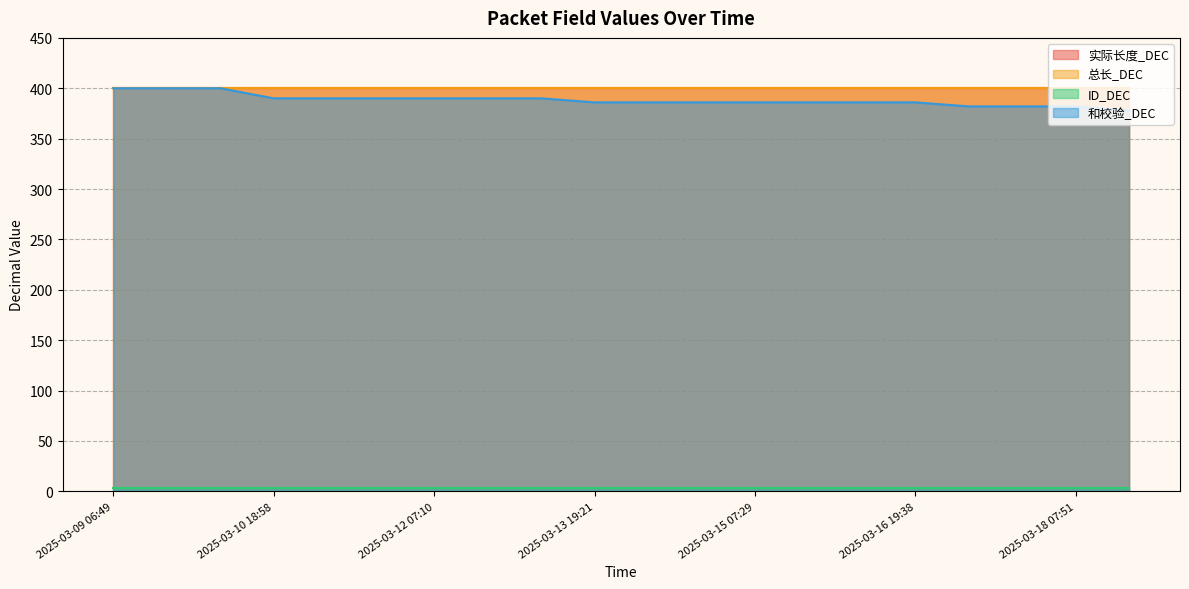

What is the sum of the 实际长度_DEC values at 2025-03-09 06:49 and 2025-03-15 19:31?

800